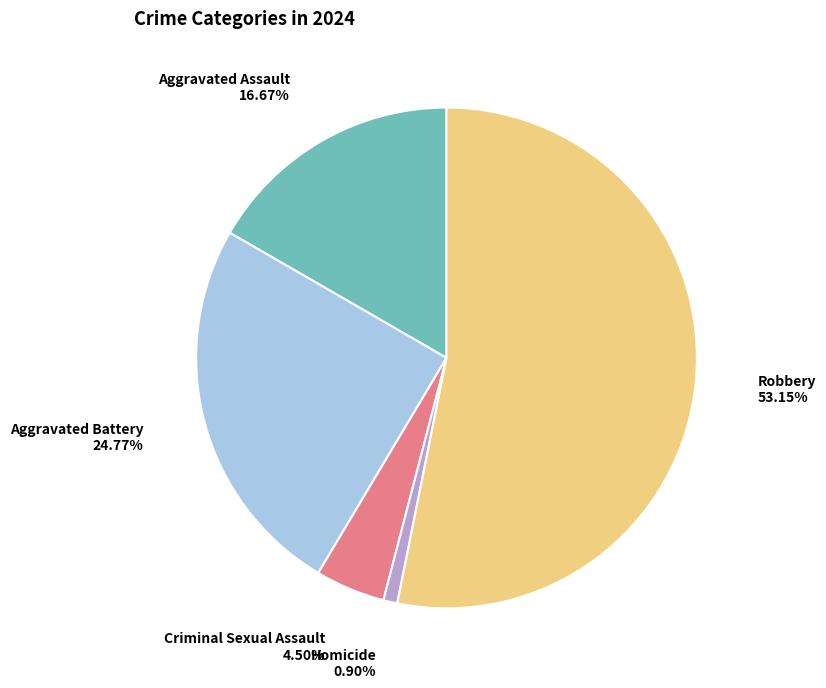

Is there a majority slice in this chart?

Yes